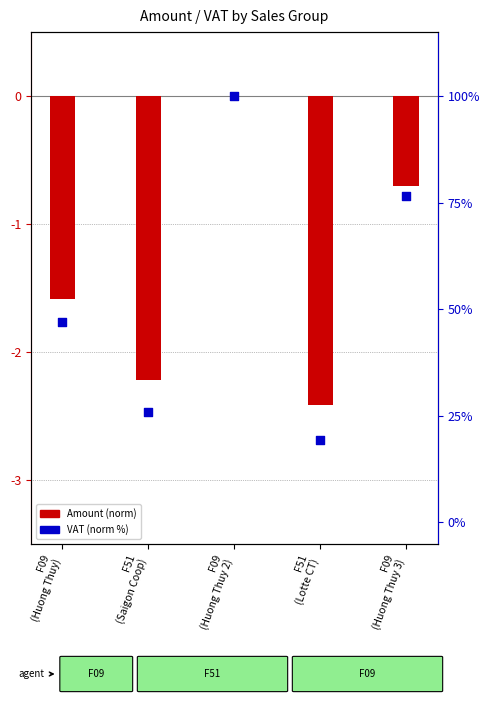

Which series has the largest total across all categories?

VAT (norm)